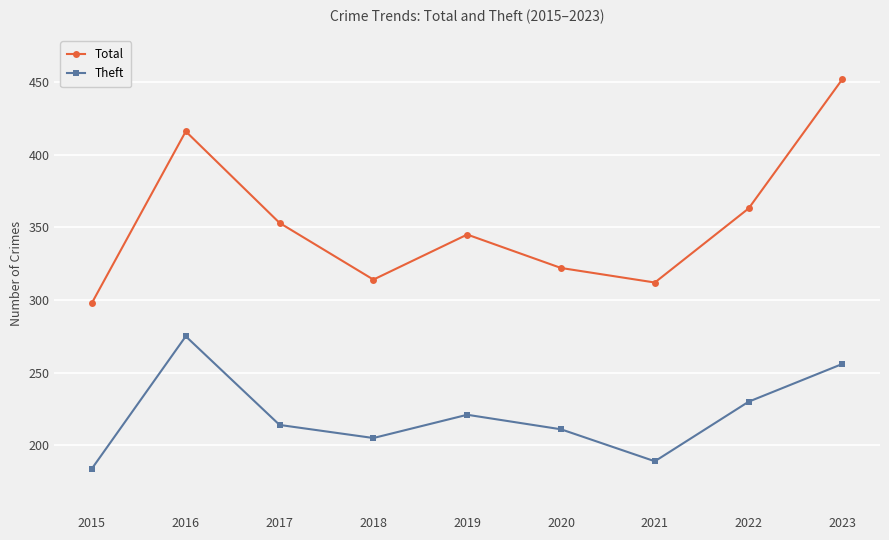

Reading left to right, list all the values displayed in this chart.

Total: 2015=298	2016=416	2017=353	2018=314	2019=345	2020=322	2021=312	2022=363	2023=452
Theft: 2015=184	2016=275	2017=214	2018=205	2019=221	2020=211	2021=189	2022=230	2023=256